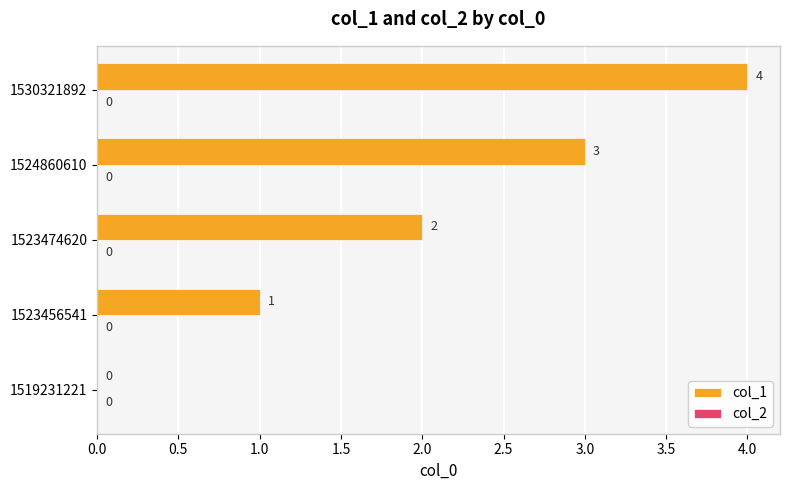

True or false: the data shows 2 at 1523474620.

True